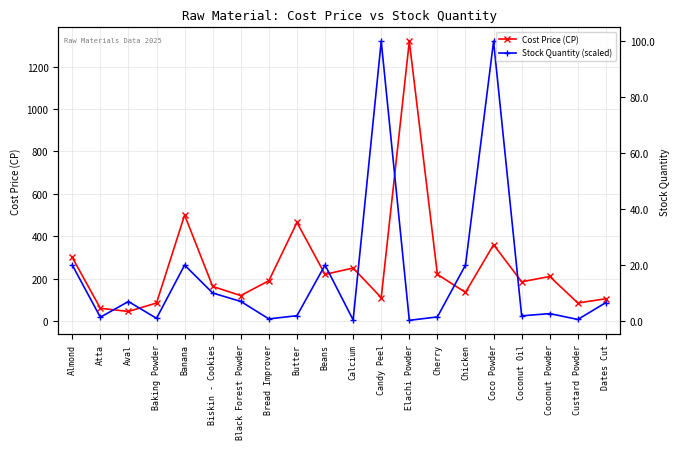

The value of Stock Quantity (scaled) at Biskin - Cookies is 180.0. True or false?

False